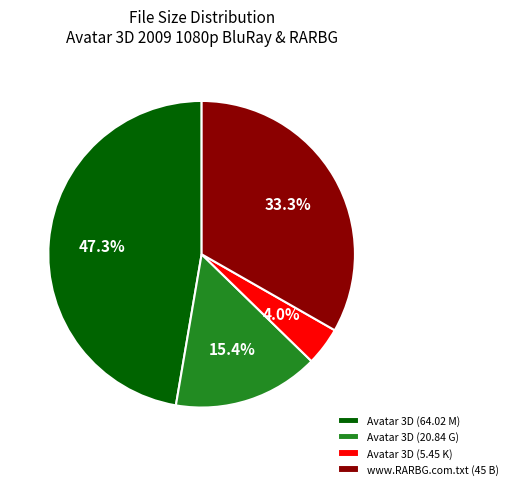

Rank the categories by value from lowest to highest.

Avatar 3D (5.45 K), Avatar 3D (20.84 G), www.RARBG.com.txt (45 B), Avatar 3D (64.02 M)